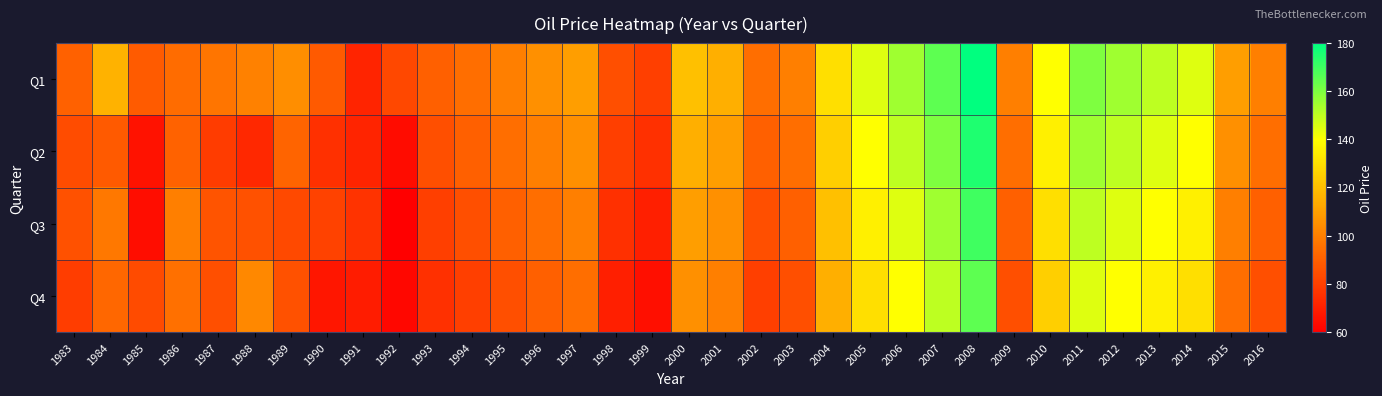

Reading left to right, extract all data points from this chart.

Q1: 1983=90.7	1984=115.8	1985=88.9	1986=94.1	1987=96.8	1988=100.6	1989=104.7	1990=88.2	1991=71.5	1992=82.5	1993=90.0	1994=95.0	1995=100.0	1996=105.0	1997=110.0	1998=85.0	1999=80.0	2000=120.0	2001=115.0	2002=95.0	2003=100.0	2004=130.0	2005=145.0	2006=155.0	2007=165.0	2008=180.0	2009=100.0	2010=140.0	2011=160.0	2012=155.0	2013=150.0	2014=145.0	2015=110.0	2016=100.0
Q2: 1983=84.1	1984=88.1	1985=65.8	1986=91.0	1987=79.0	1988=73.0	1989=91.6	1990=75.0	1991=71.2	1992=63.9	1993=85.0	1994=90.0	1995=95.0	1996=100.0	1997=105.0	1998=80.0	1999=75.0	2000=115.0	2001=110.0	2002=90.0	2003=95.0	2004=125.0	2005=140.0	2006=150.0	2007=160.0	2008=175.0	2009=95.0	2010=135.0	2011=155.0	2012=150.0	2013=145.0	2014=140.0	2015=105.0	2016=95.0
Q3: 1983=85.7	1984=97.8	1985=64.3	1986=100.2	1987=86.6	1988=85.7	1989=83.1	1990=80.6	1991=76.2	1992=59.9	1993=80.0	1994=85.0	1995=90.0	1996=95.0	1997=100.0	1998=75.0	1999=70.0	2000=110.0	2001=105.0	2002=85.0	2003=90.0	2004=120.0	2005=135.0	2006=145.0	2007=155.0	2008=170.0	2009=90.0	2010=130.0	2011=150.0	2012=145.0	2013=140.0	2014=135.0	2015=100.0	2016=90.0
Q4: 1983=79.4	1984=92.4	1985=83.4	1986=95.1	1987=85.2	1988=102.6	1989=85.5	1990=67.2	1991=69.1	1992=62.6	1993=75.0	1994=80.0	1995=85.0	1996=90.0	1997=95.0	1998=70.0	1999=65.0	2000=105.0	2001=100.0	2002=80.0	2003=85.0	2004=115.0	2005=130.0	2006=140.0	2007=150.0	2008=165.0	2009=85.0	2010=125.0	2011=145.0	2012=140.0	2013=135.0	2014=130.0	2015=95.0	2016=85.0